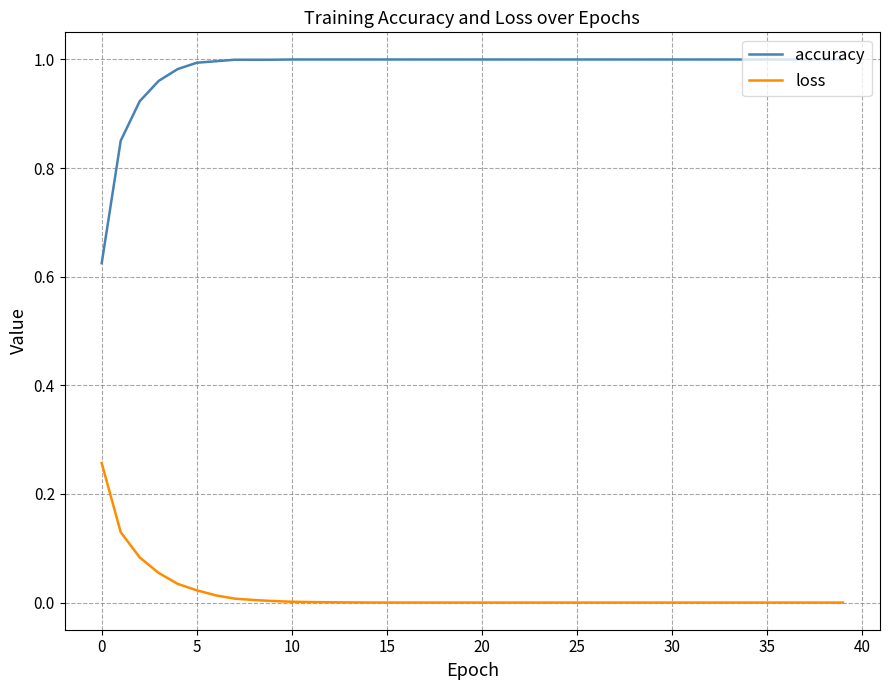

Which series has the largest total across all categories?

accuracy